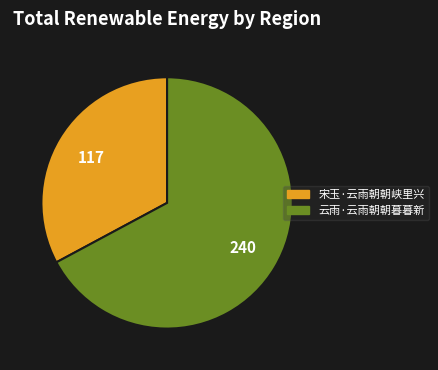

True or false: 宋玉·云雨朝朝峡里兴 accounts for 48% of the total.

False